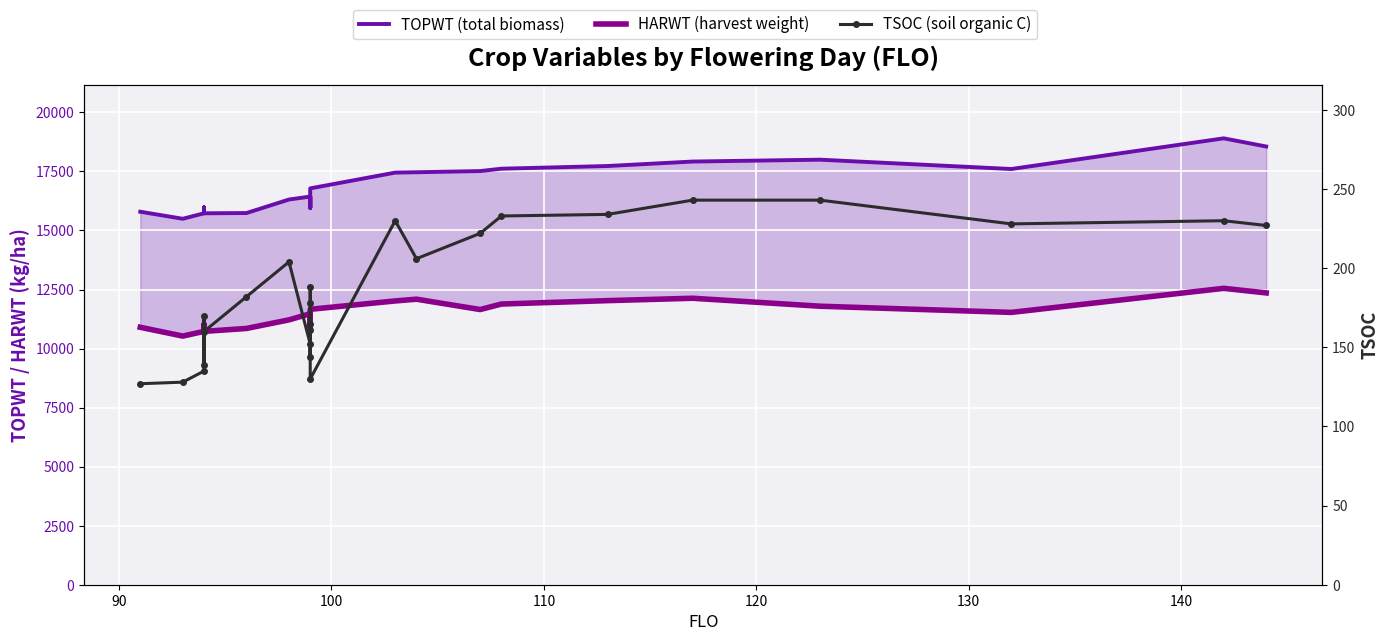

Reading left to right, list all the values displayed in this chart.

TOPWT (total biomass): 15793	15495	15727	15981	15981	15727	15738	16310	16435	15957	15957	16435	16153	15957	16782	17450	17465	17515	17615	17729	17918	17997	17602	18901	18556
HARWT (harvest weight): 10901	10528	10727	11021	11021	10727	10851	11215	11474	10911	10911	11474	11084	10911	11662	12016	12090	11652	11885	12029	12130	11793	11531	12550	12356
TSOC (soil organic C): 127	128	135	170	139	160	182	204	152	144	161	188	178	165	130	230	206	222	233	234	243	243	228	230	227